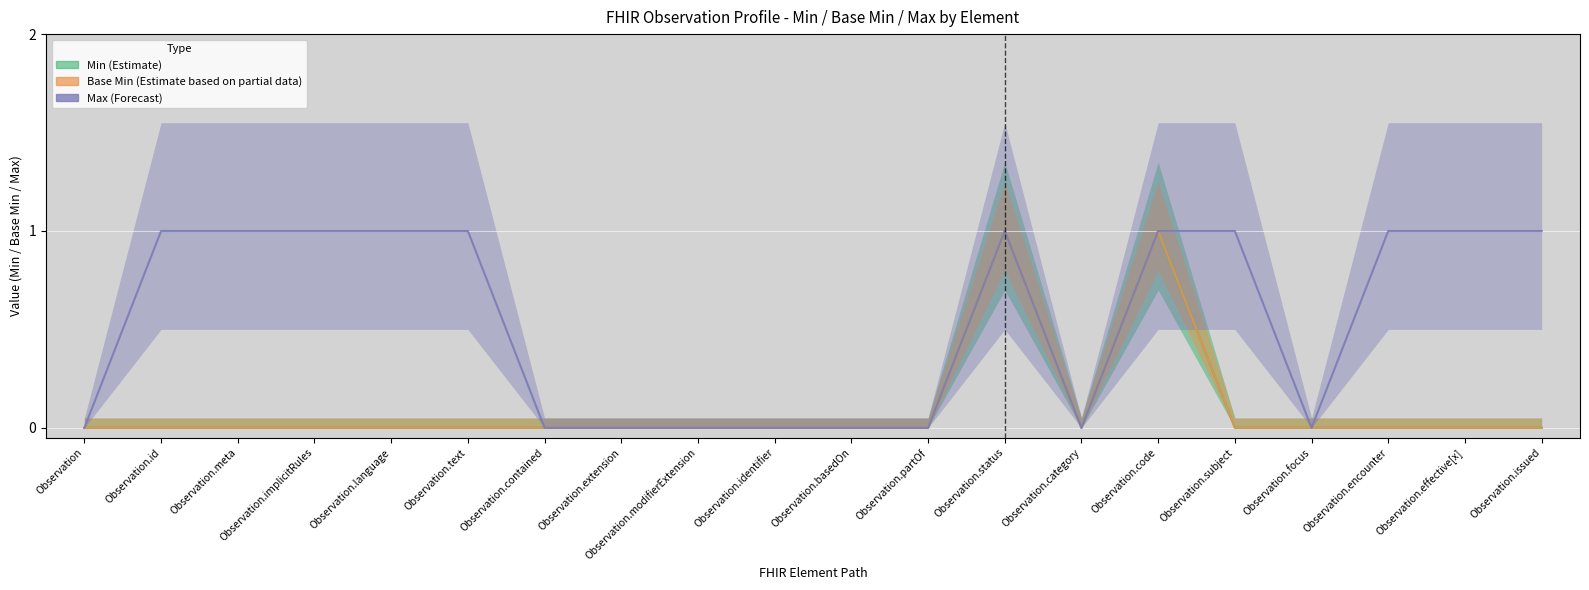

Reading right to left, extract all data points from this chart.

Min (Estimate): Observation.issued=0	Observation.effective[x]=0	Observation.encounter=0	Observation.focus=0	Observation.subject=0	Observation.code=1	Observation.category=0	Observation.status=1	Observation.partOf=0	Observation.basedOn=0	Observation.identifier=0	Observation.modifierExtension=0	Observation.extension=0	Observation.contained=0	Observation.text=0	Observation.language=0	Observation.implicitRules=0	Observation.meta=0	Observation.id=0	Observation=0
Base Min (Estimate based on partial data): Observation.issued=0	Observation.effective[x]=0	Observation.encounter=0	Observation.focus=0	Observation.subject=0	Observation.code=1	Observation.category=0	Observation.status=1	Observation.partOf=0	Observation.basedOn=0	Observation.identifier=0	Observation.modifierExtension=0	Observation.extension=0	Observation.contained=0	Observation.text=0	Observation.language=0	Observation.implicitRules=0	Observation.meta=0	Observation.id=0	Observation=0
Max (Forecast): Observation.issued=1	Observation.effective[x]=1	Observation.encounter=1	Observation.focus=0	Observation.subject=1	Observation.code=1	Observation.category=0	Observation.status=1	Observation.partOf=0	Observation.basedOn=0	Observation.identifier=0	Observation.modifierExtension=0	Observation.extension=0	Observation.contained=0	Observation.text=1	Observation.language=1	Observation.implicitRules=1	Observation.meta=1	Observation.id=1	Observation=0